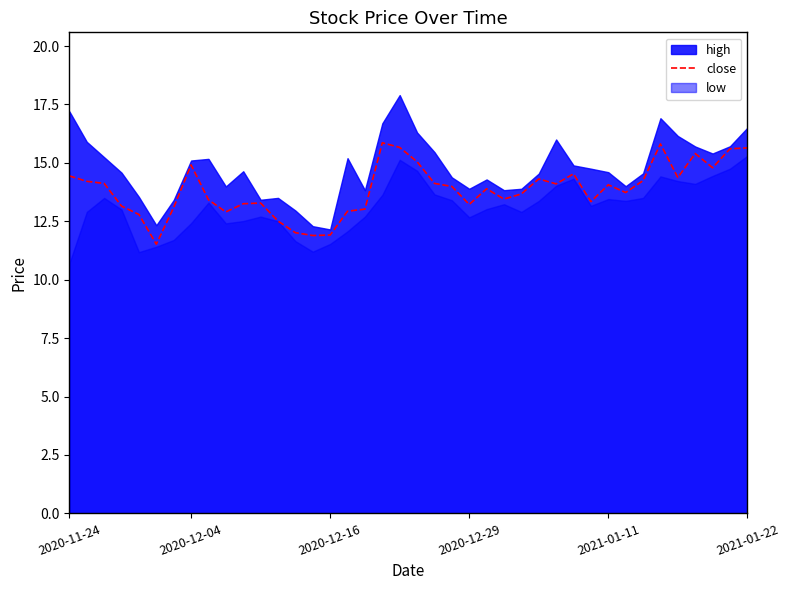

Is it true that the value at 35 is 14.4?

True